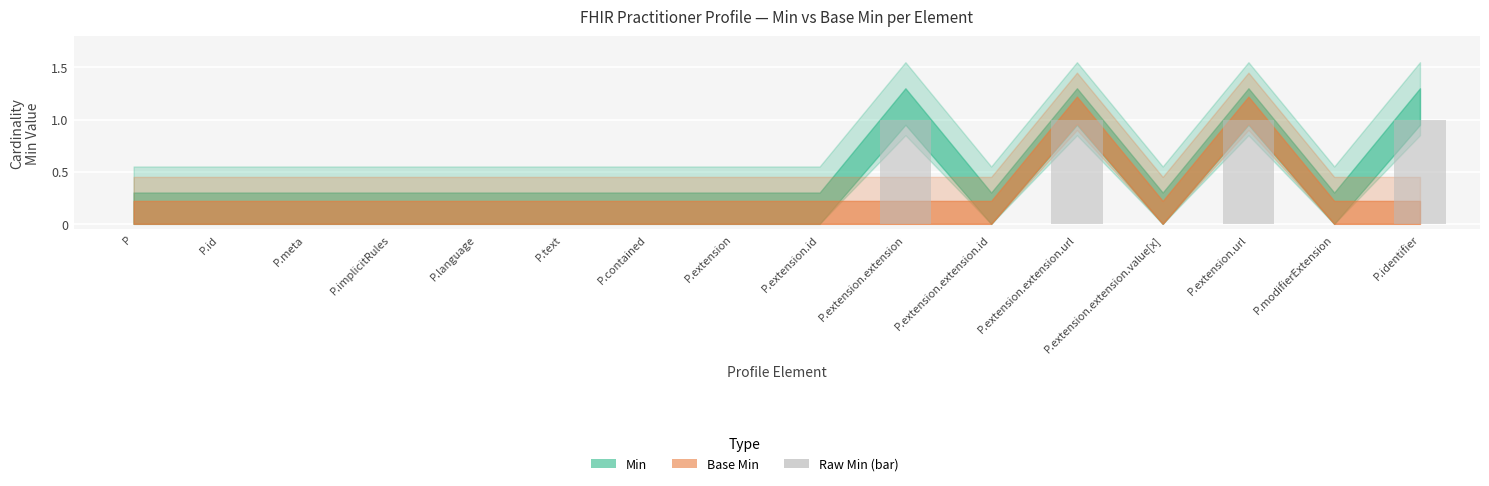

The value at P.text is 0. True or false?

True